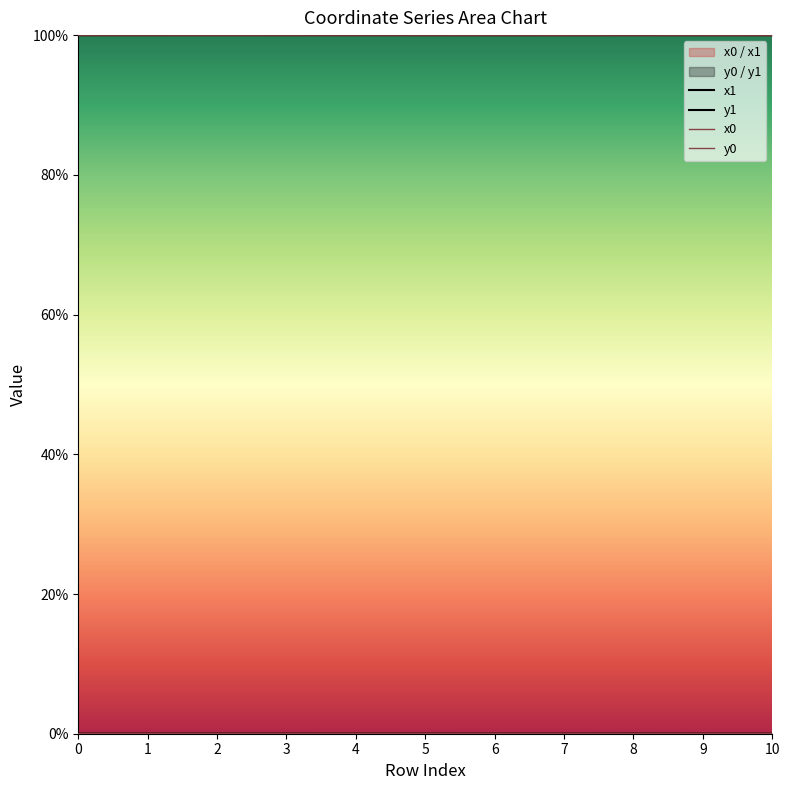

Reading left to right, extract all data points from this chart.

x1: 100.0	100.0	100.0	100.0	100.0	100.0	100.0	100.0	100.0	100.0	100.0
y1: 0.0	0.0	0.0	0.0	0.0	0.0	0.0	0.0	0.0	0.0	0.0
x0: 100.0	100.0	100.0	100.0	100.0	100.0	100.0	100.0	100.0	100.0	100.0
y0: 0.0	0.0	0.0	0.0	0.0	0.0	0.0	0.0	0.0	0.0	0.0